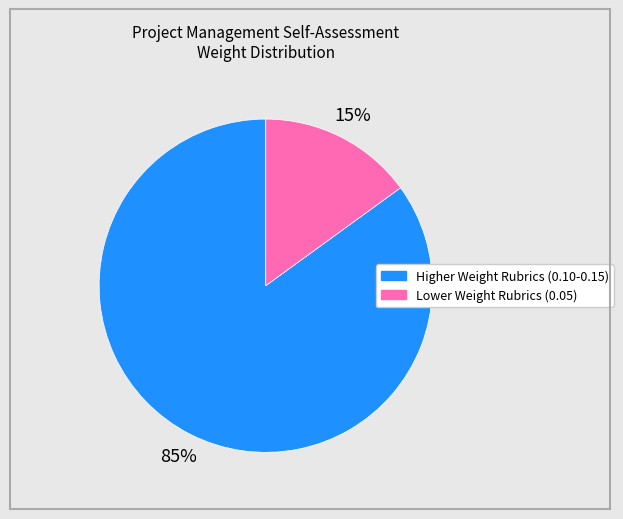

To the nearest percent, what is the difference between the largest and smallest slice percentages?

70%